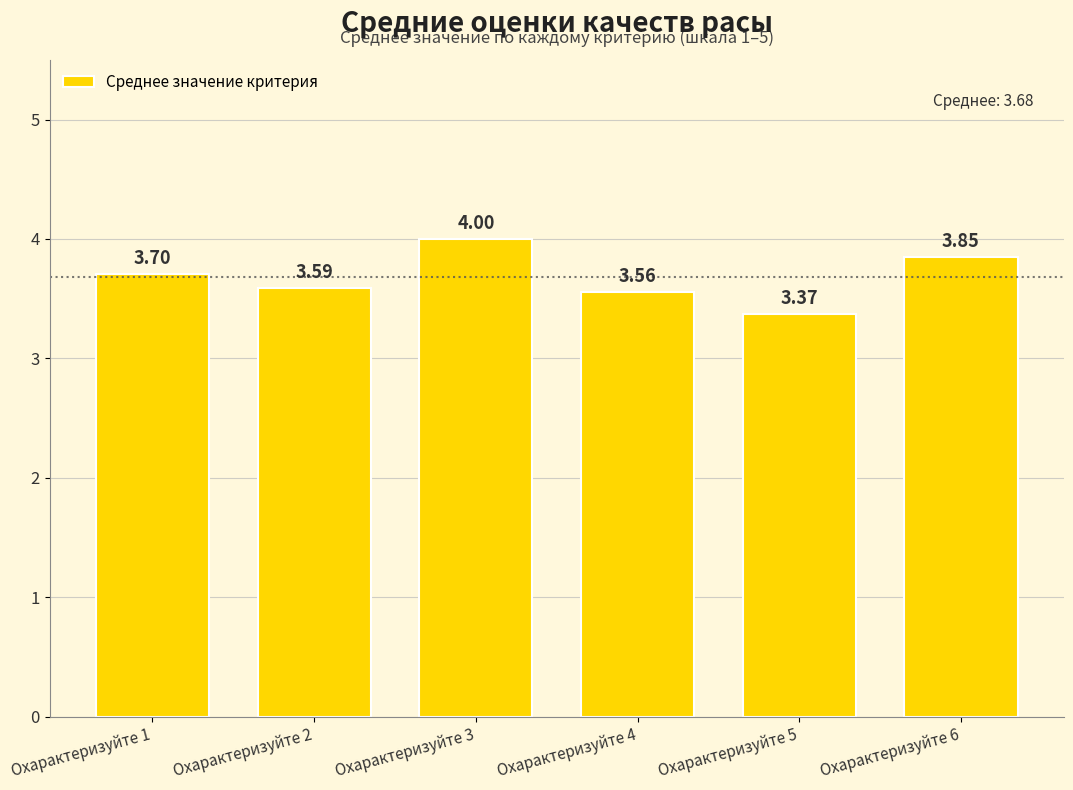

What is the difference between the maximum and minimum values?

0.6